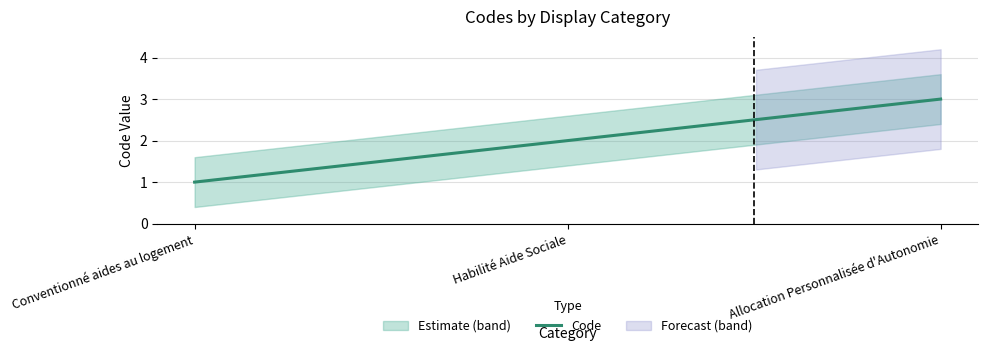

Rank the categories by value from lowest to highest.

Conventionné aides au logement, Habilité Aide Sociale, Allocation Personnalisée d'Autonomie